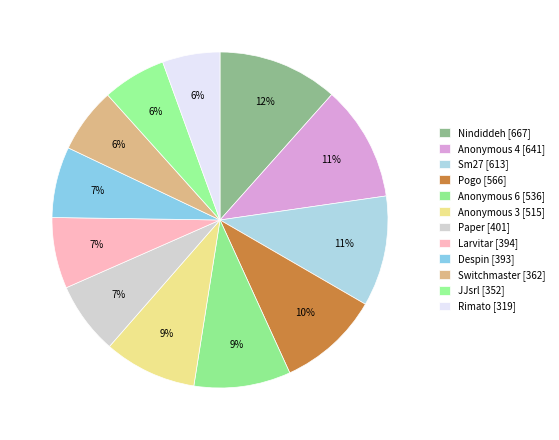

Count the number of slices in the pie.

12